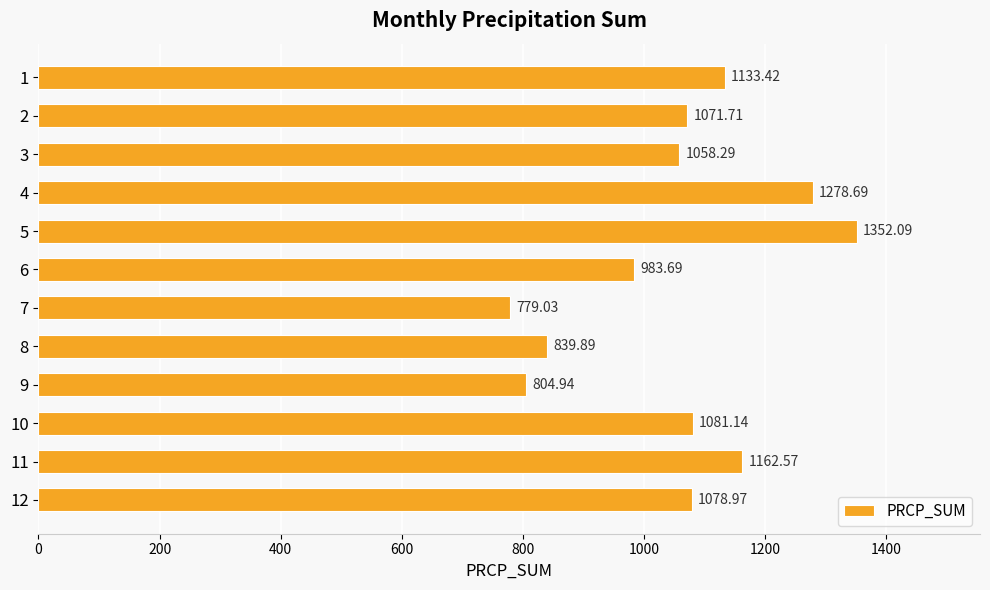

Between 4 and 3, which is larger?

4